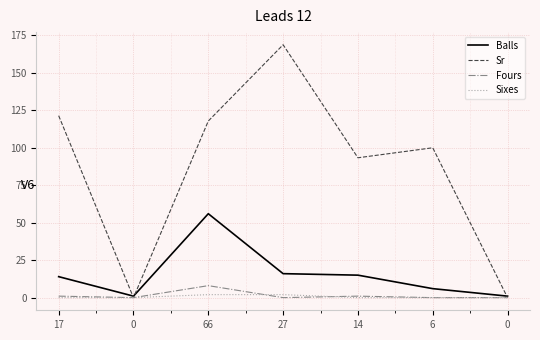

What is the difference between the second highest and second lowest values in the Fours series?

1.0